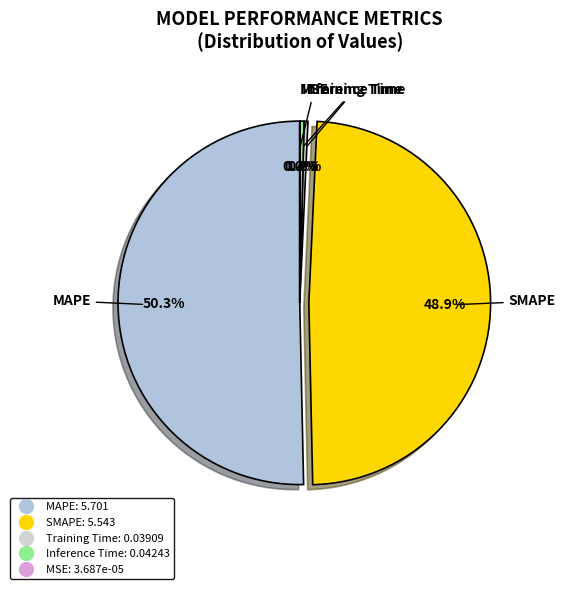

Which category accounts for the majority?

MAPE